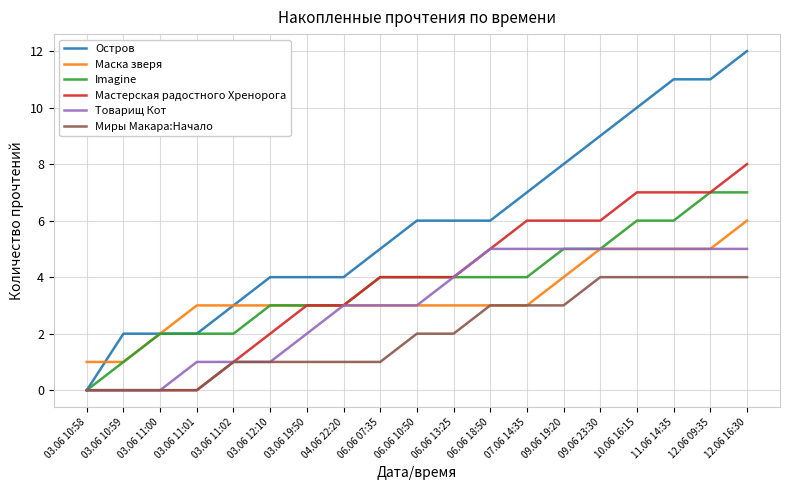

What is the highest value of the Imagine series?

7